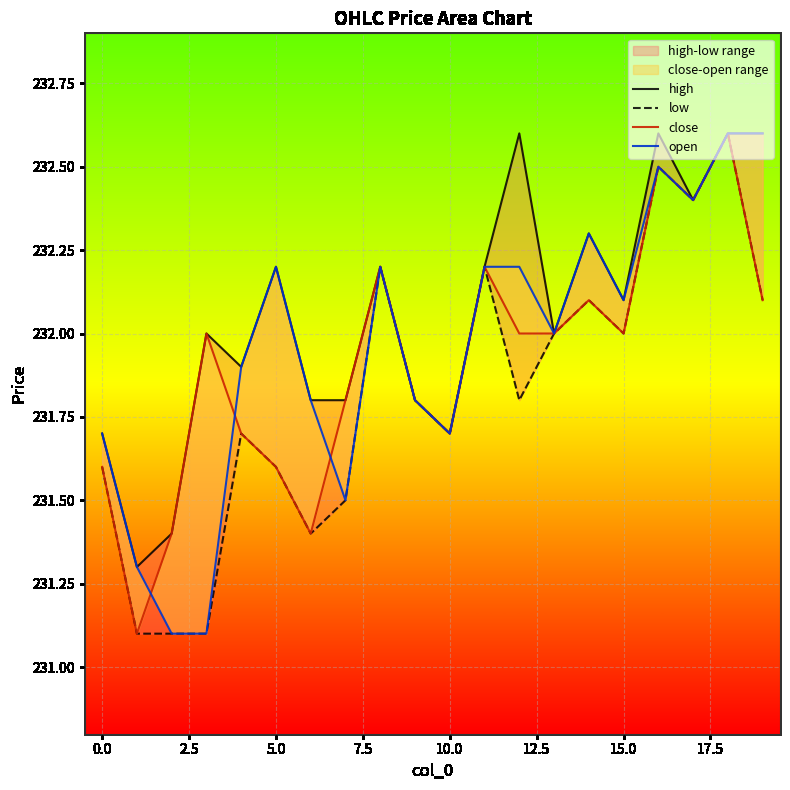

What is the minimum value for open?

231.1